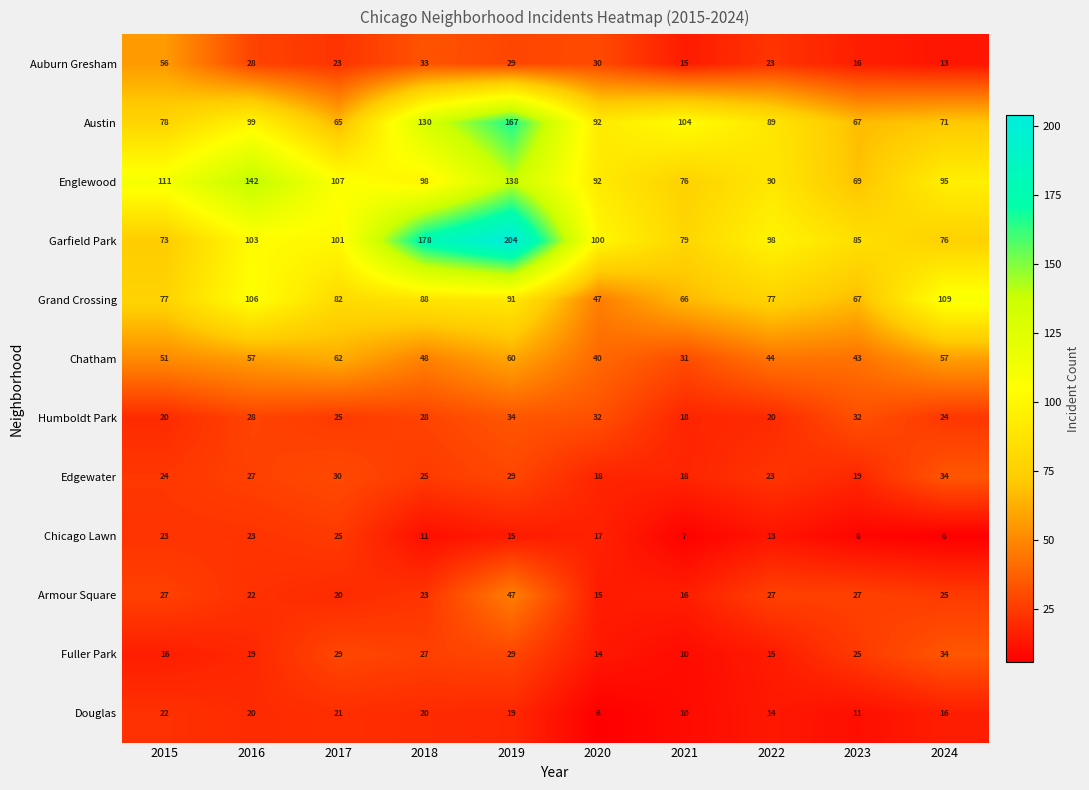

At which label is Englewood closest to 105?

2017